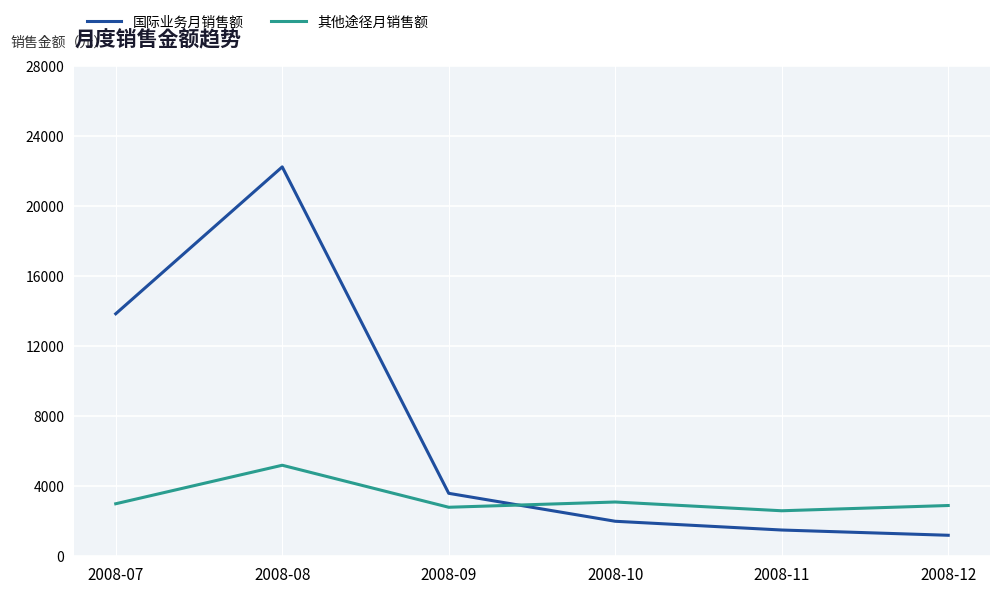

What is the difference between the 其他途径月销售额 values at 2008-09 and 2008-08?

2400.0